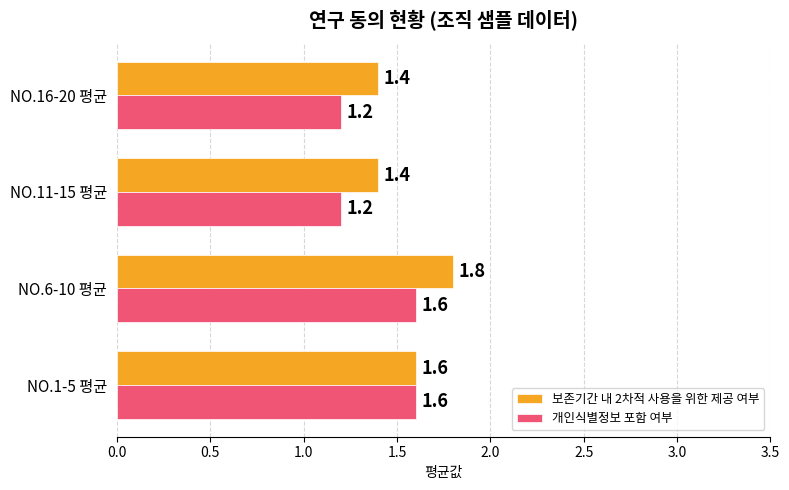

List the series in order of their overall mean, highest first.

보존기간 내 2차적 사용을 위한 제공 여부, 개인식별정보 포함 여부